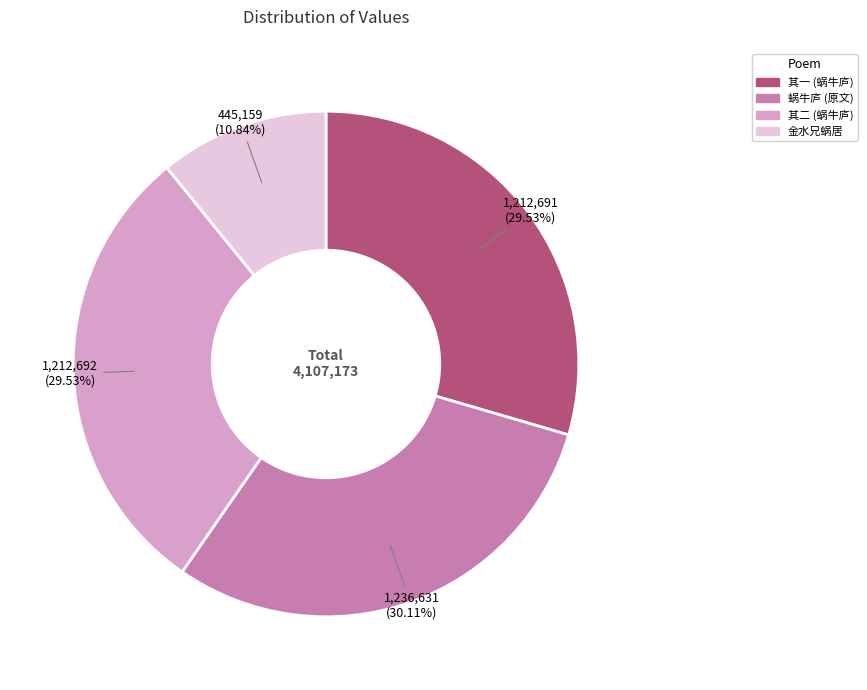

Is the sum of 金水兄蜗居 and 其一 (蜗牛庐) greater than half?

No